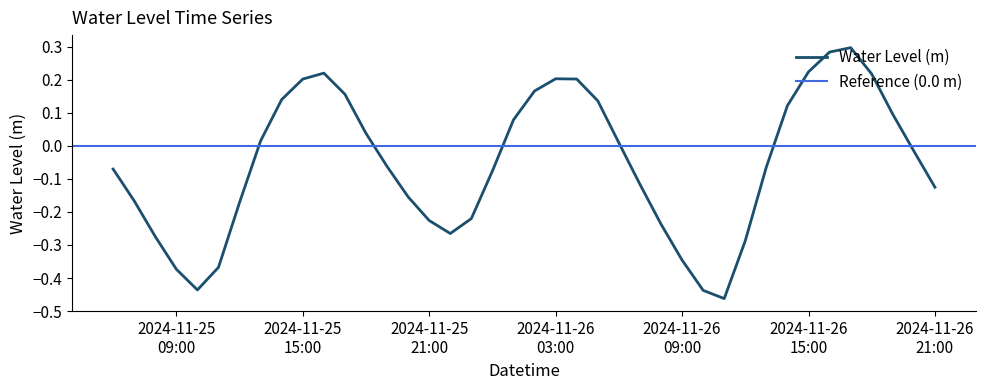

Does the chart display data point markers on the line(s)?

No